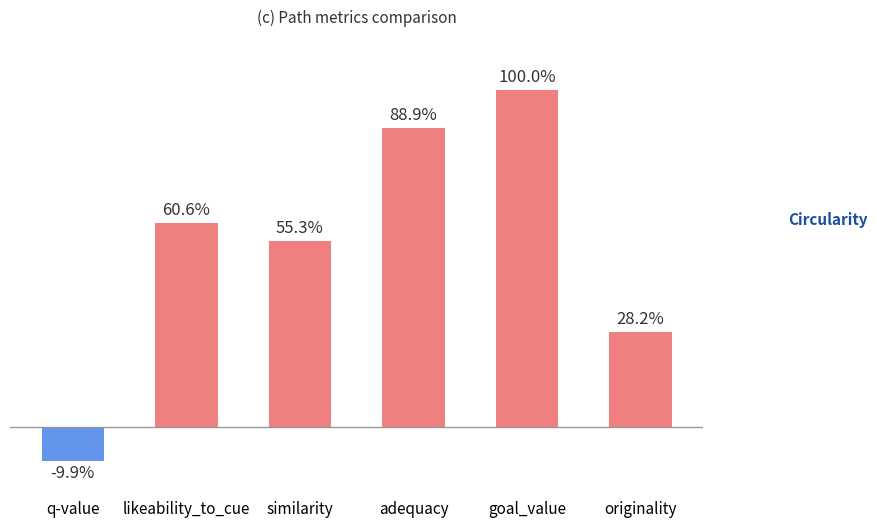

What is the label of the 4th bar from the right?

similarity